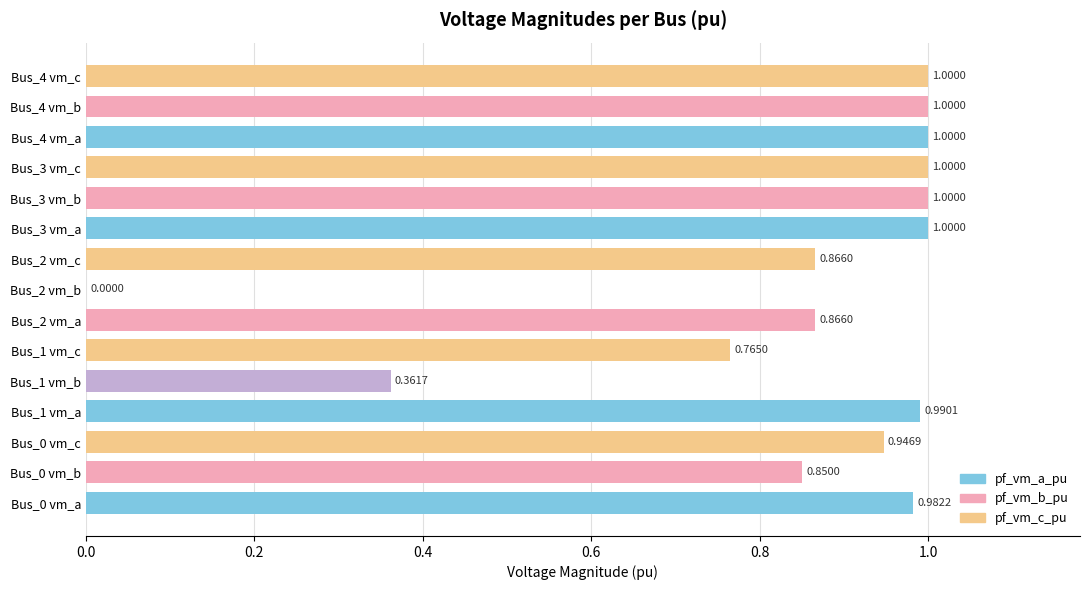

Between Bus_3 vm_a and Bus_0 vm_c, which is larger?

Bus_3 vm_a